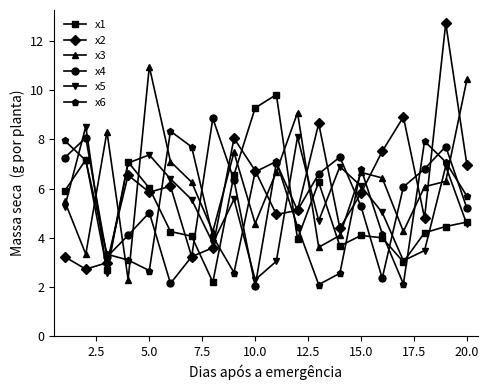

At how many categories does at least one series exceed 10?

3